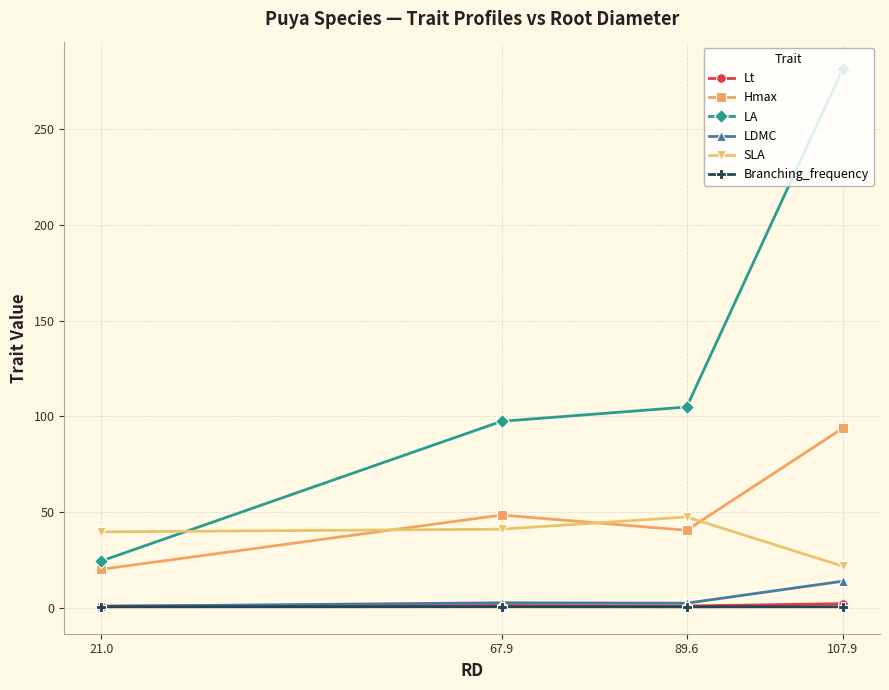

What is the sum of all SLA values?

149.5